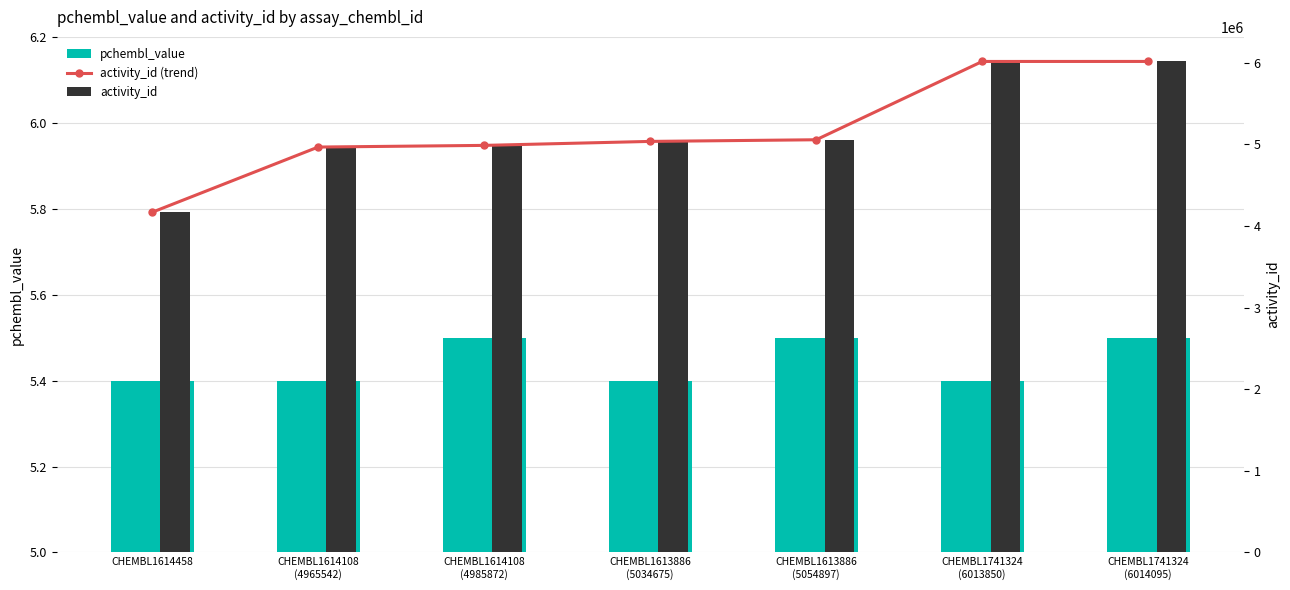

List the series in order of their peak value, lowest first.

pchembl_value, activity_id (trend), activity_id